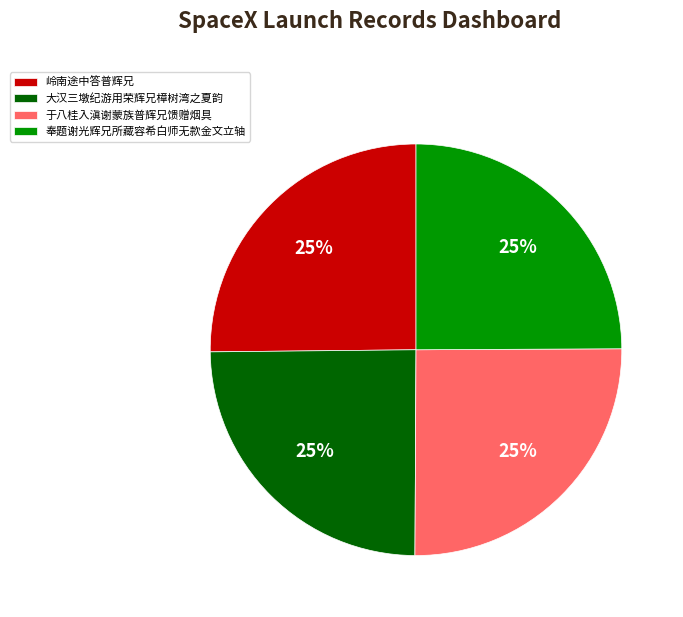

Count the number of slices in the pie.

4